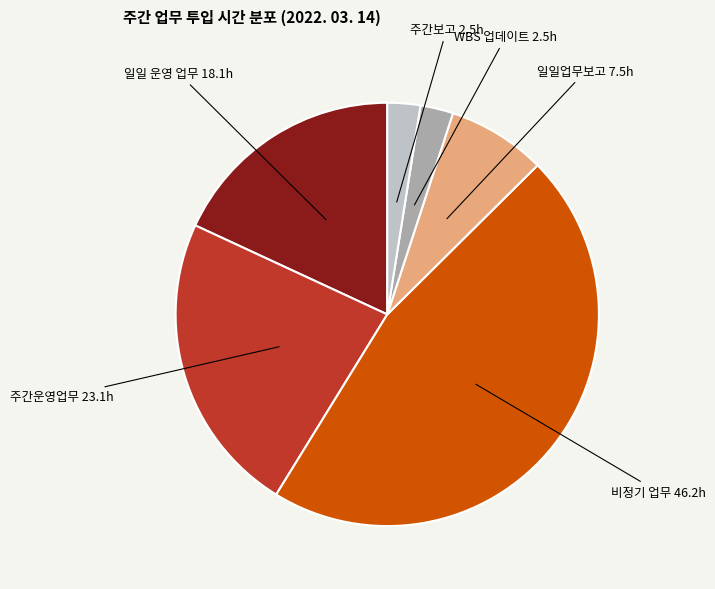

Is there a majority slice in this chart?

No